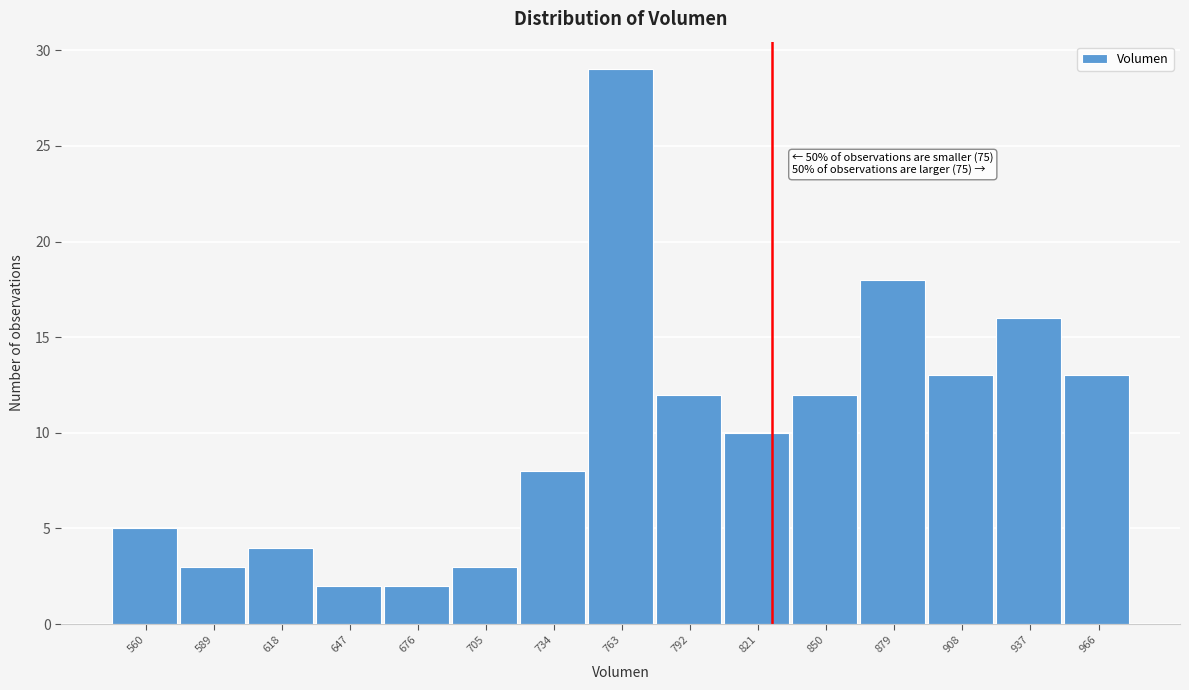

Reading right to left, list all the values displayed in this chart.

13	16	13	18	12	10	12	29	8	3	2	2	4	3	5